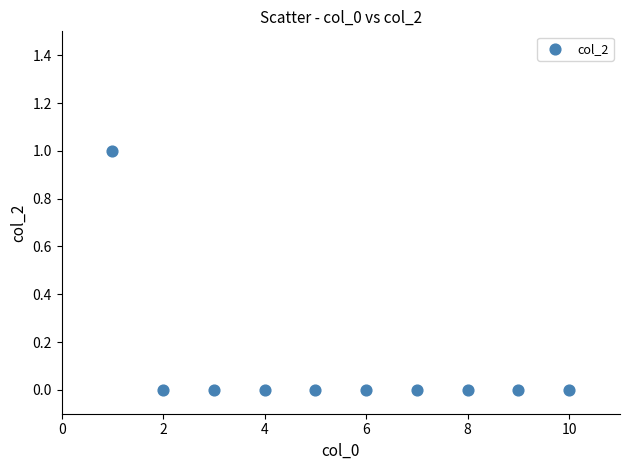

What is the range of X values (max minus min)?

9